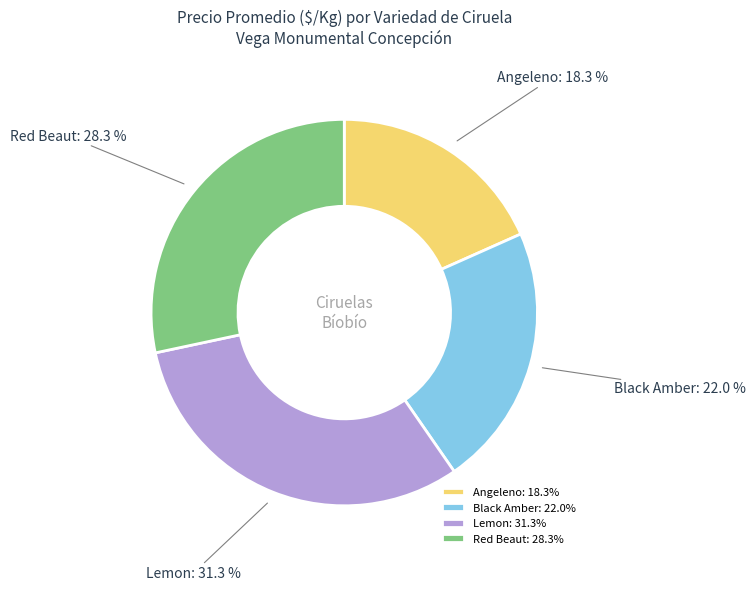

What percentage do Red Beaut and Black Amber together represent?

50.4%